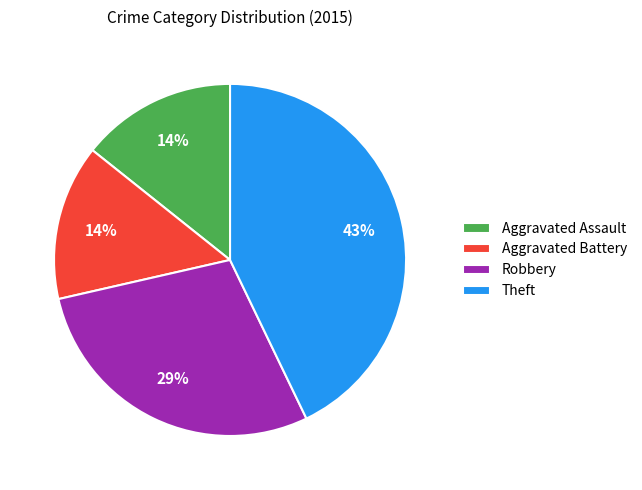

To the nearest percent, what is the combined percentage of Theft and Aggravated Assault?

57%